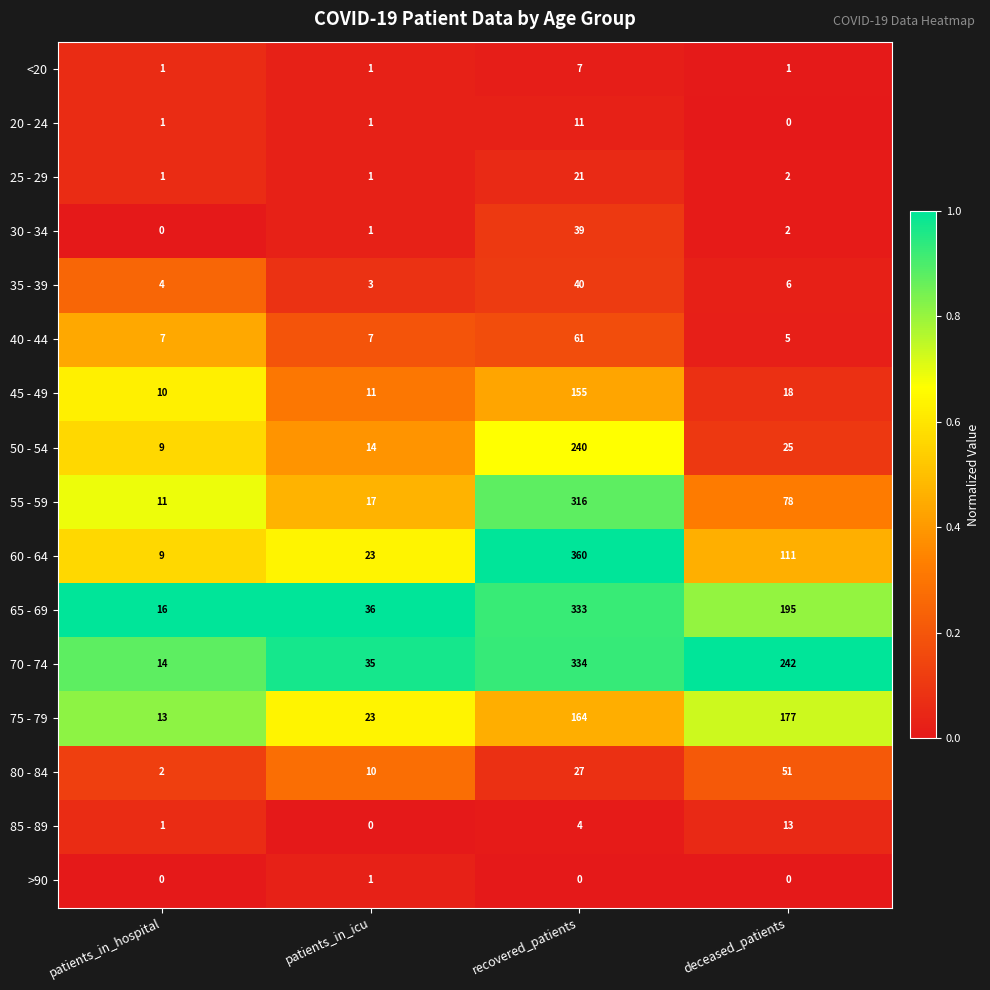

How many data points does each series have?

4